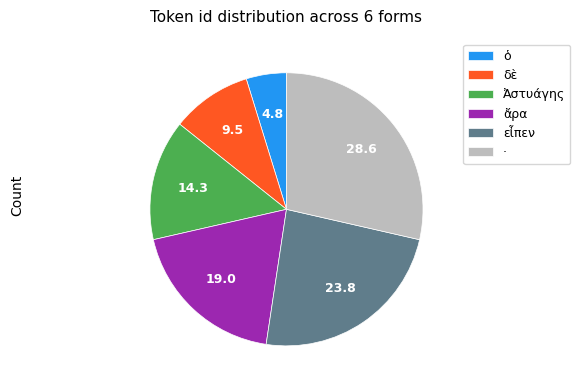

The εἶπεν slice represents 38% of the pie. True or false?

False